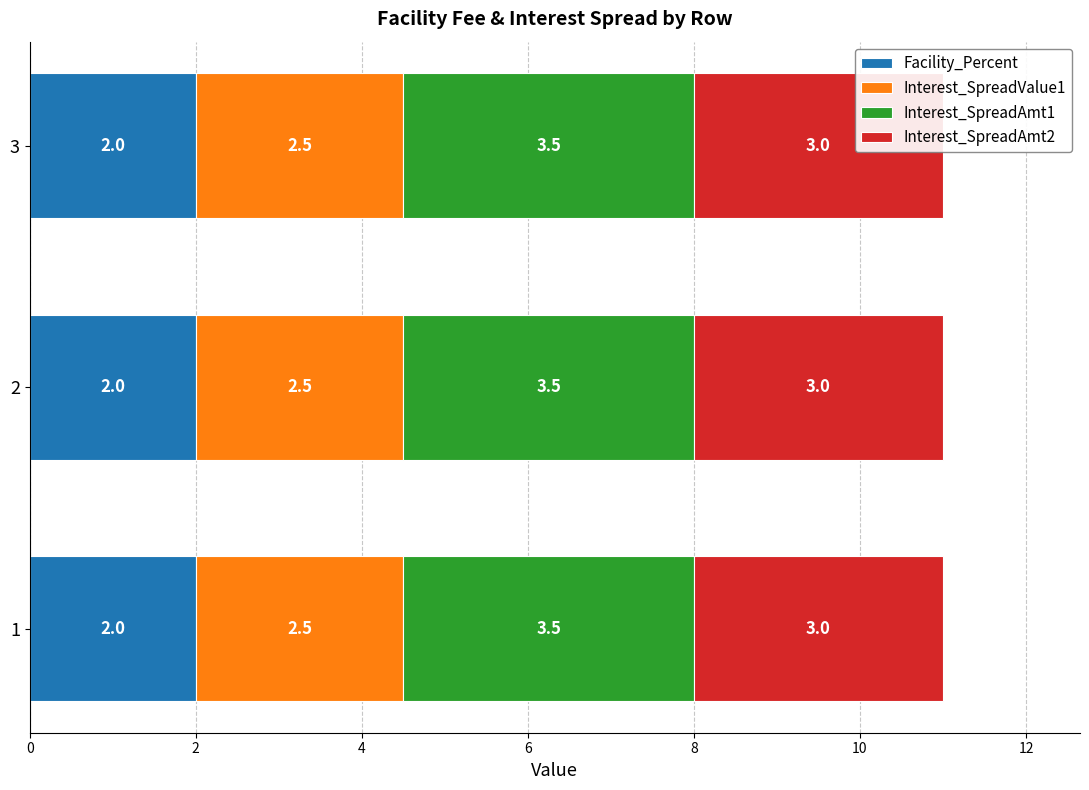

What is the total value across all series at 3?

11.0